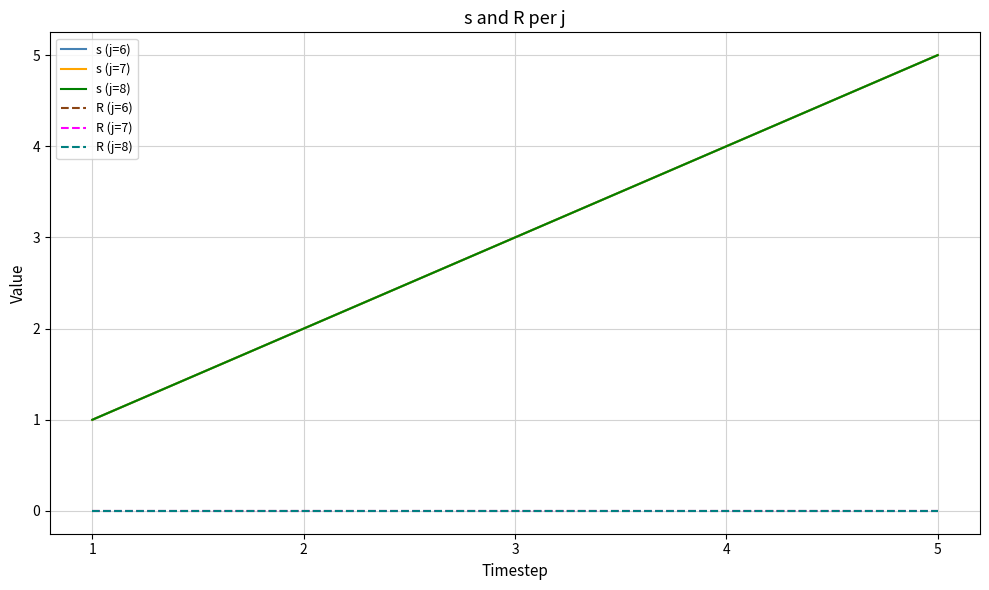

How many lines are shown in the chart?

6